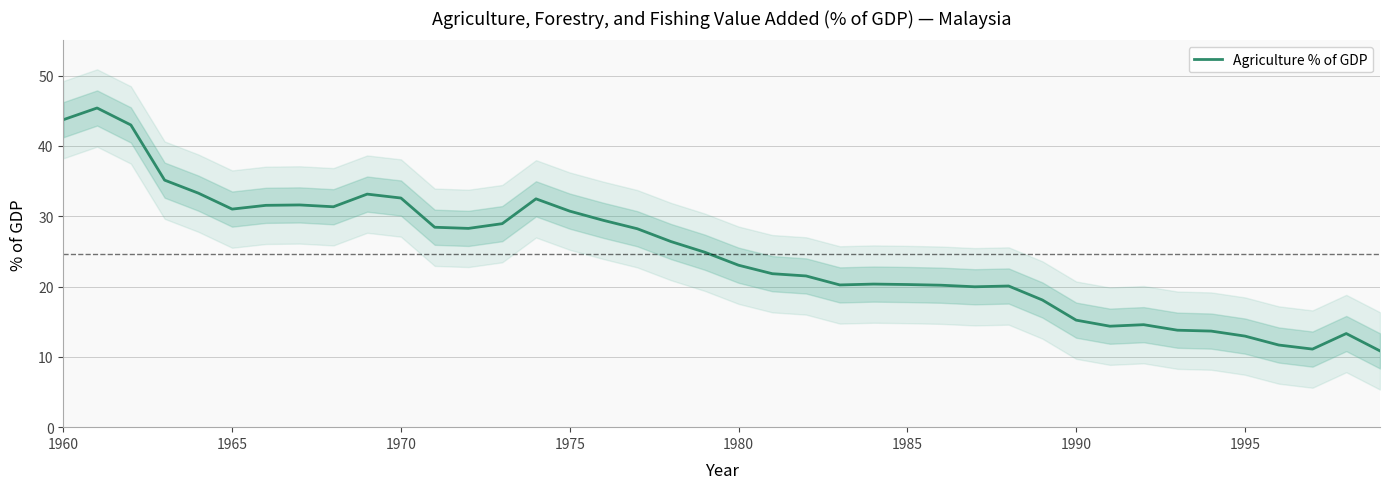

Is this an area chart (filled region under the line)?

No